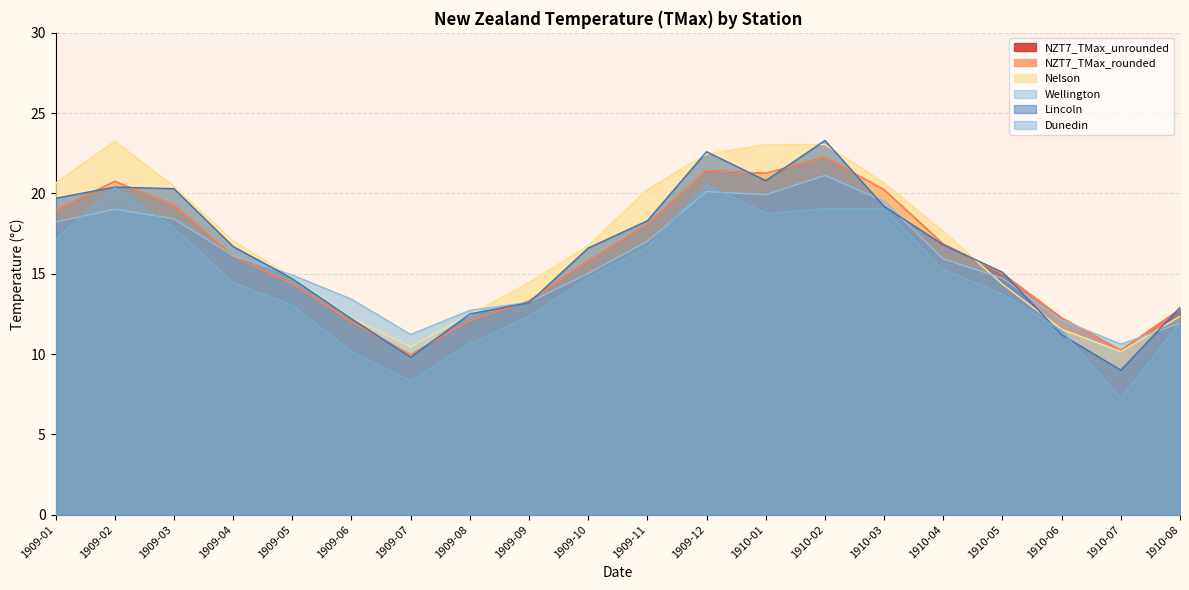

At which category does Lincoln reach its first local valley?

1909-07